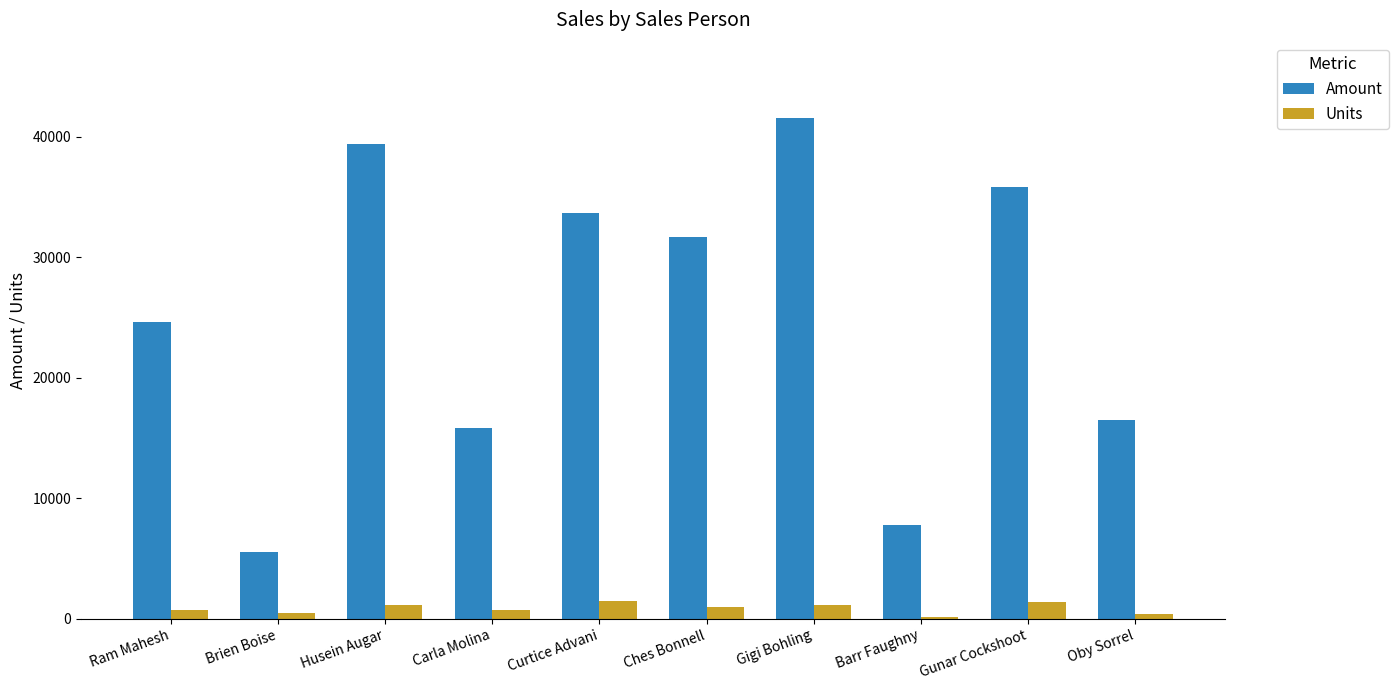

List the series in order of their peak value, highest first.

Amount, Units